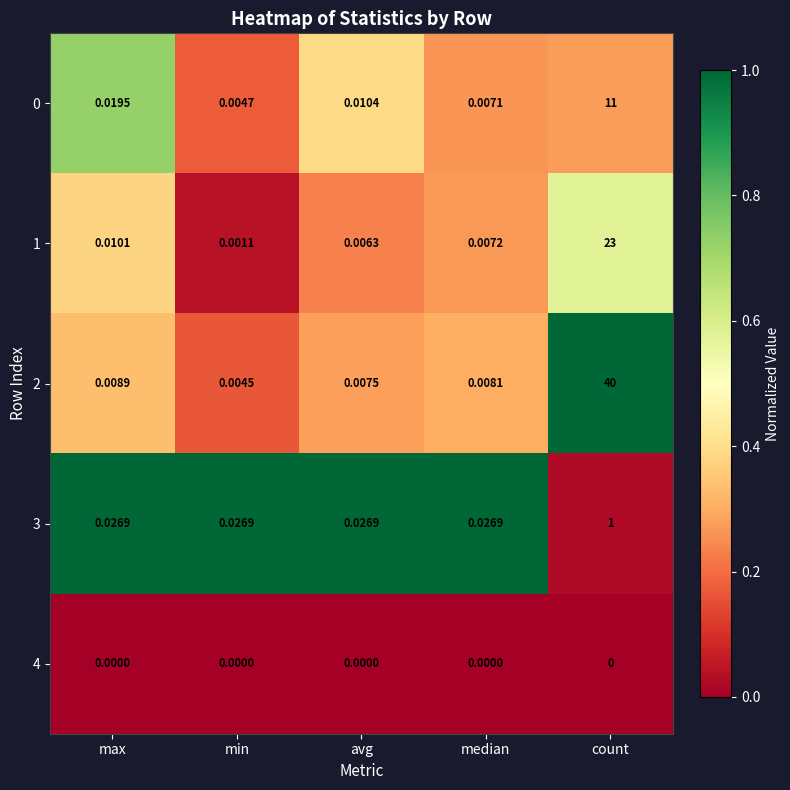

At which label does 1 reach its minimum?

min